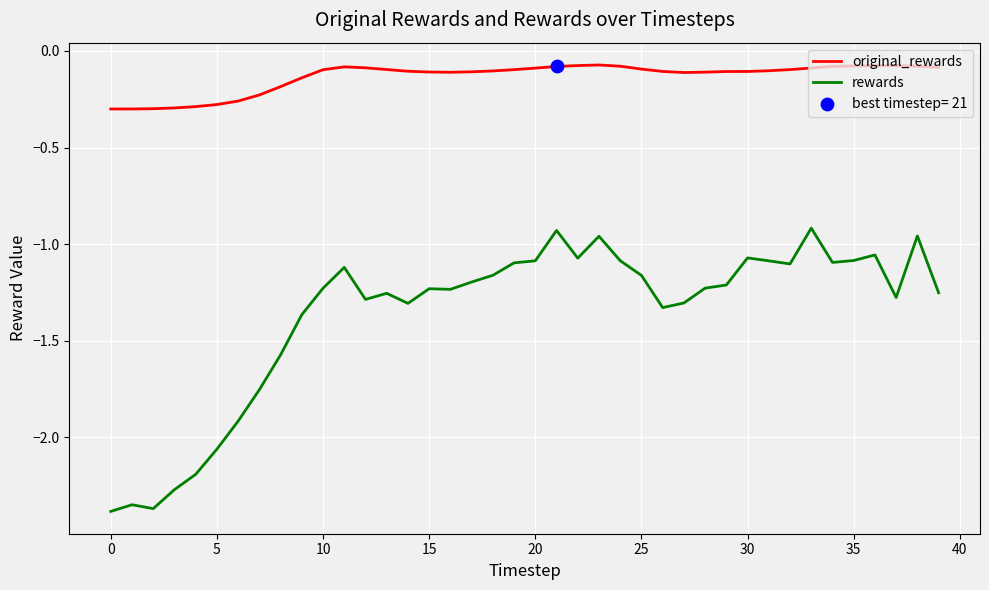

Which series has the largest range (max minus min)?

rewards